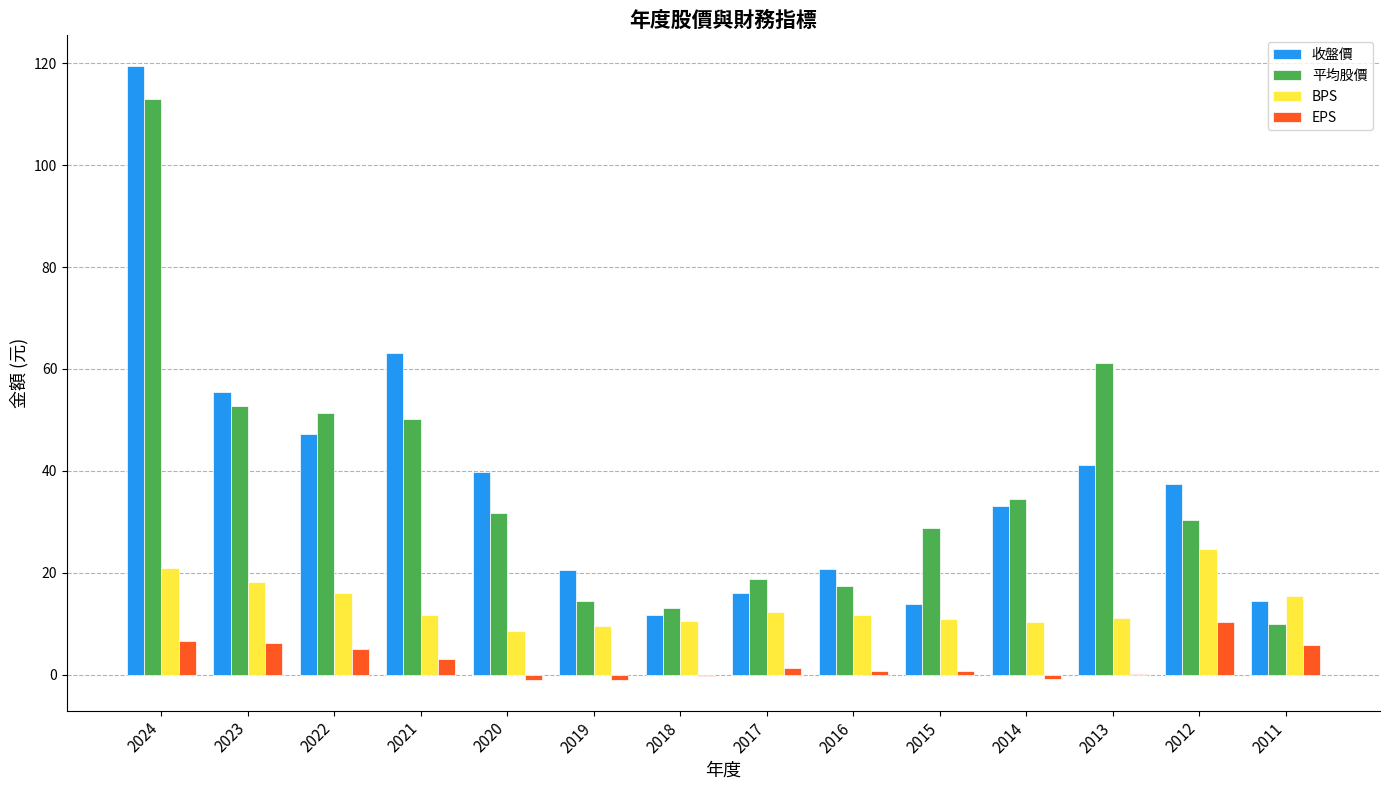

True or false: 平均股價 has a value of 13.0 at 2018.

True